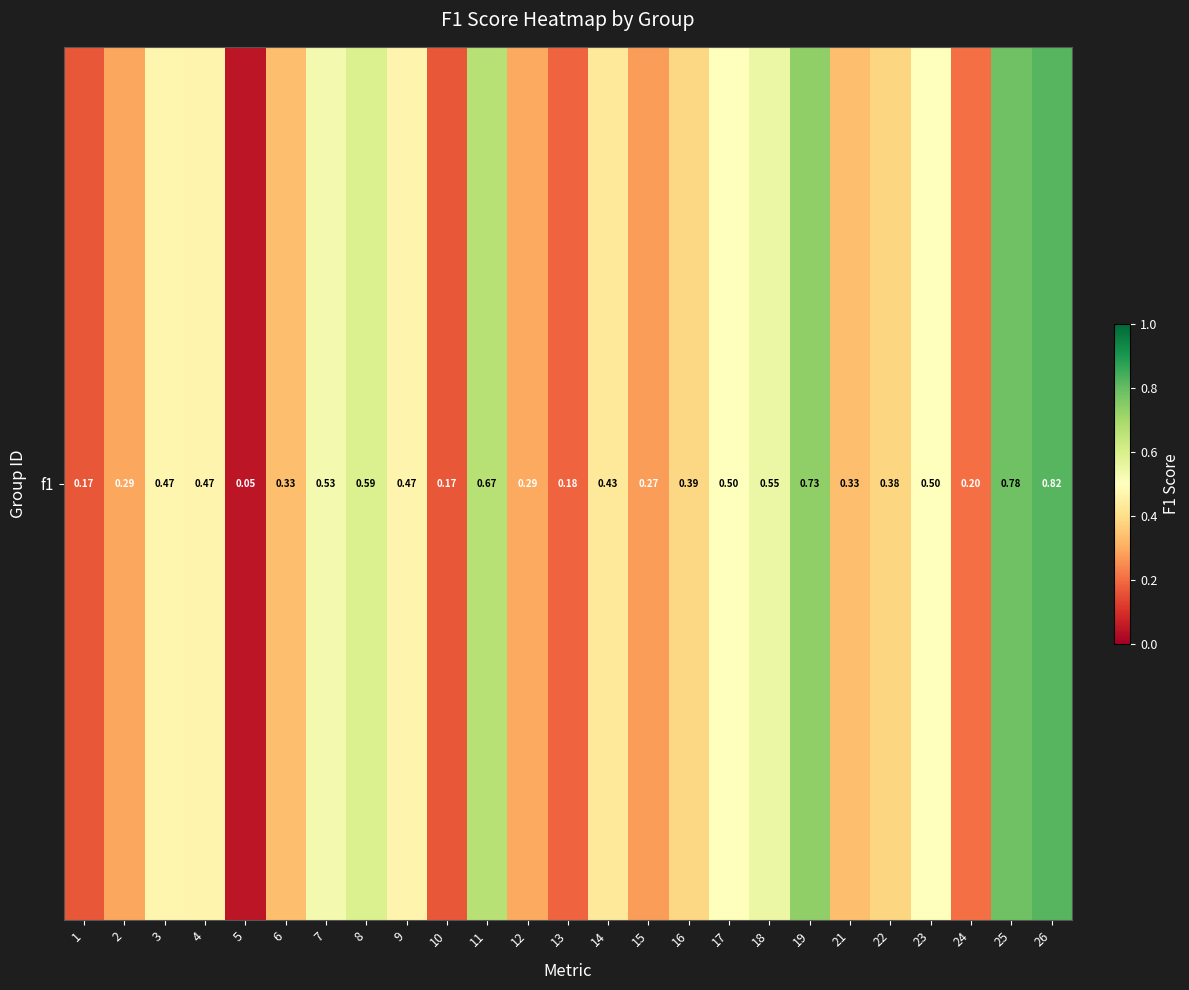

The chart shows a value of 0.2 at 24. True or false?

True